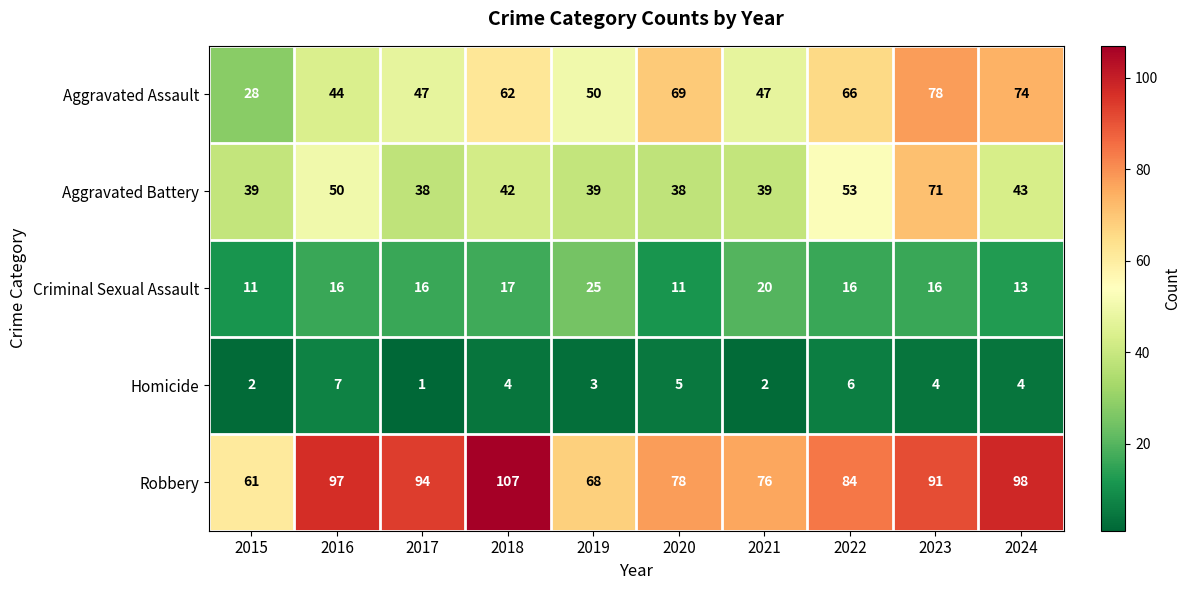

What is the average value of the Homicide series?

4